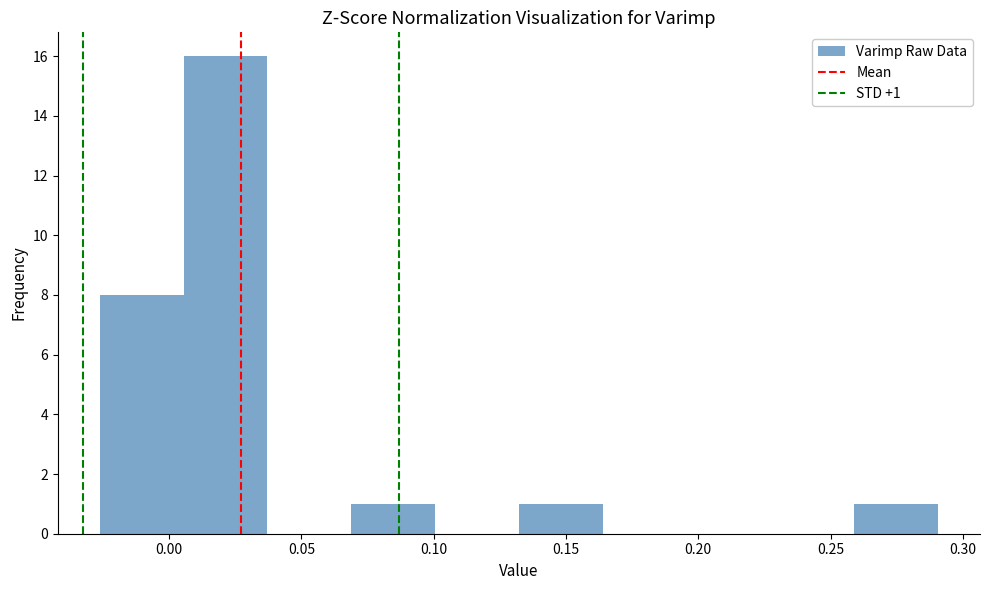

Over which range of the x-axis is the bar tallest?

0.005 to 0.035